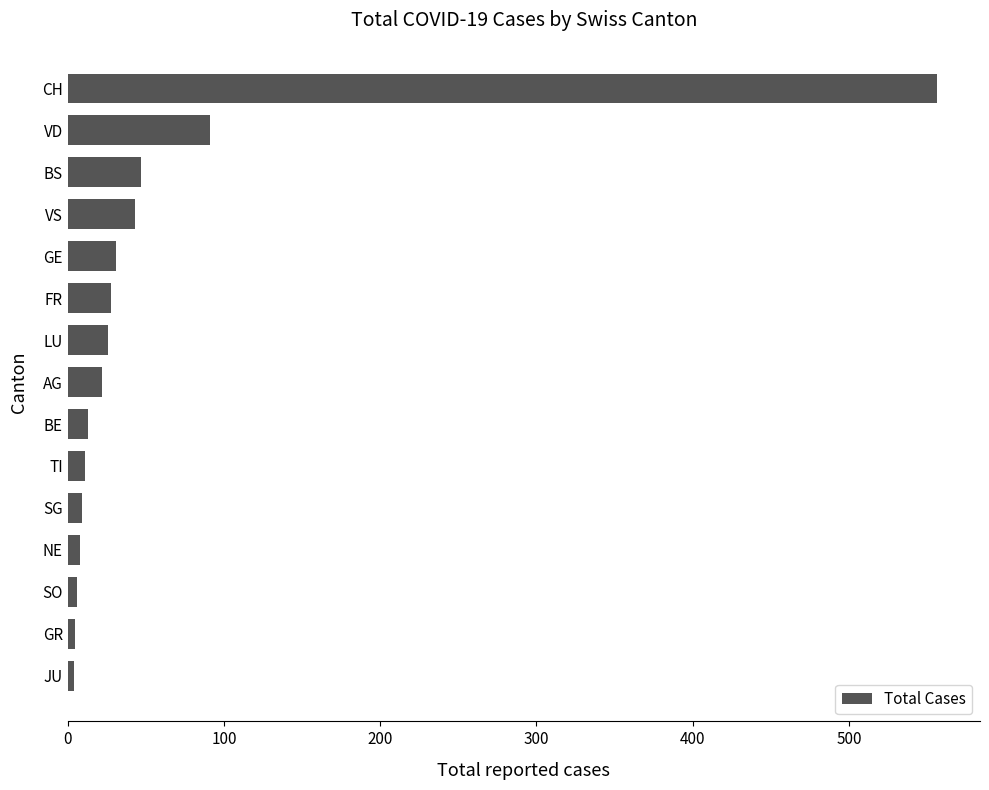

The value at FR is 28. True or false?

True